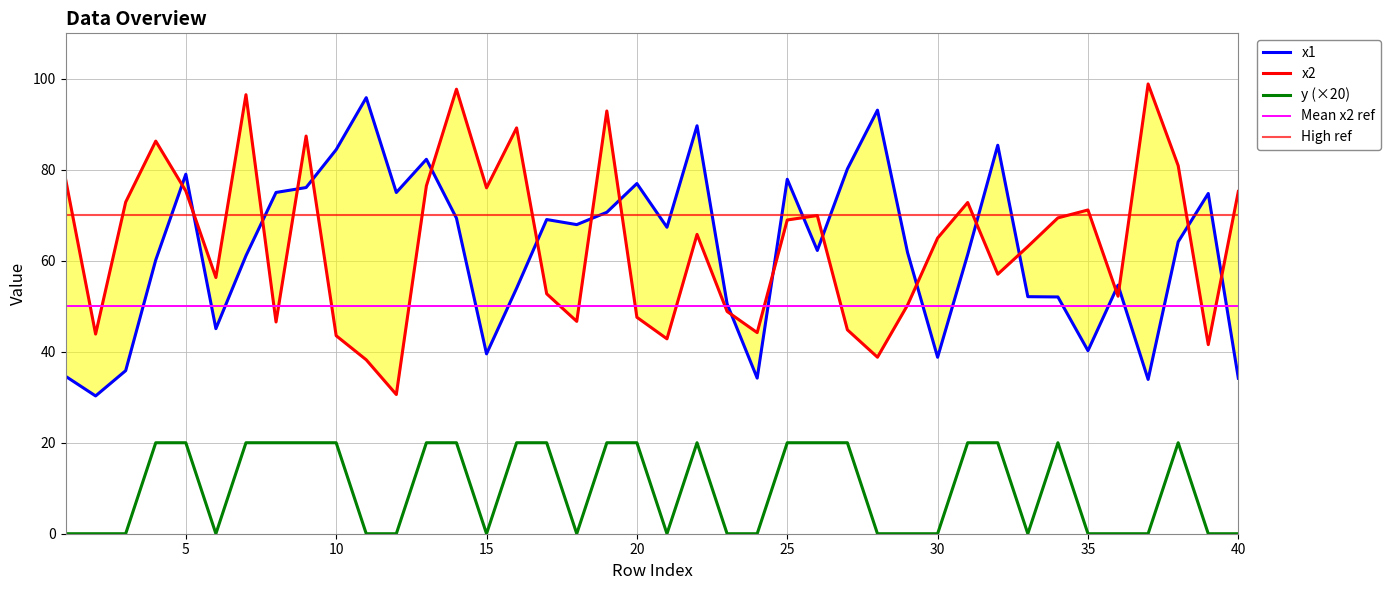

True or false: y and x1 intersect in this chart.

False